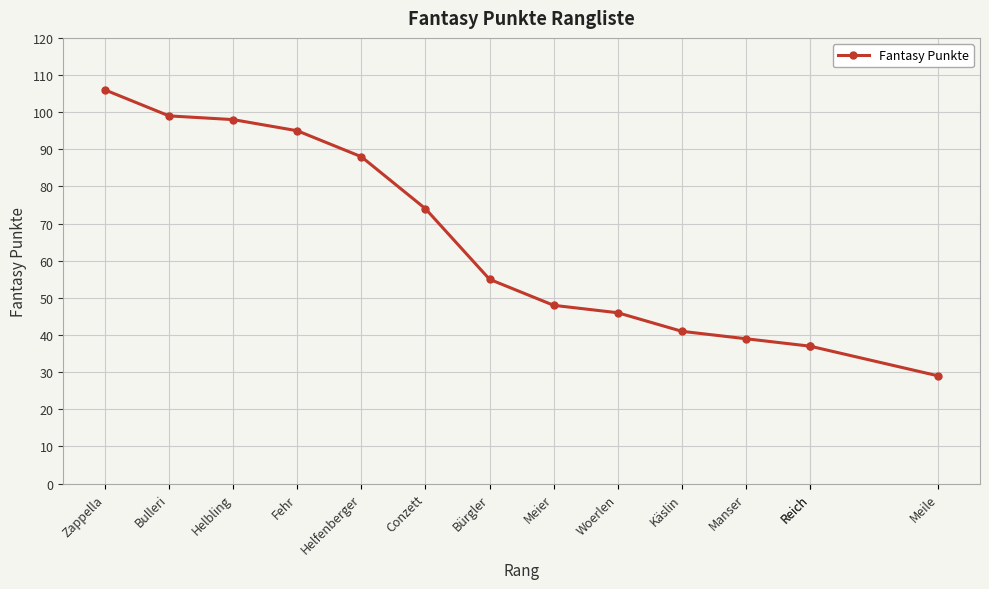

True or false: there are more than 0 points higher than both neighbors.

False